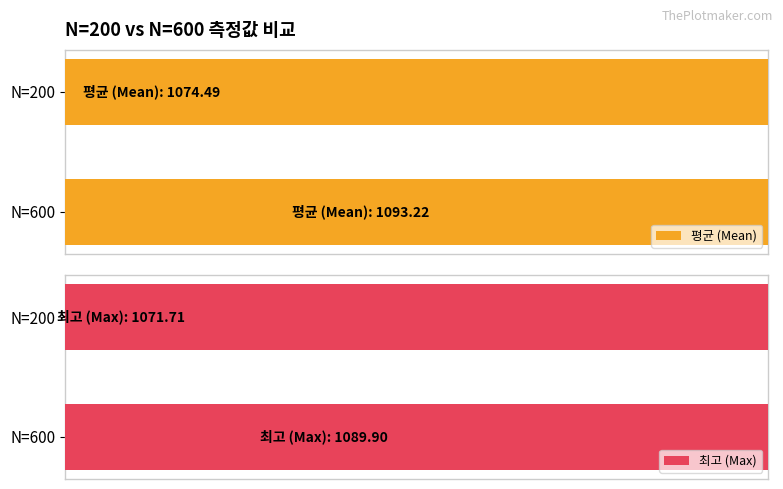

What is the maximum value shown in the chart?

1093.2